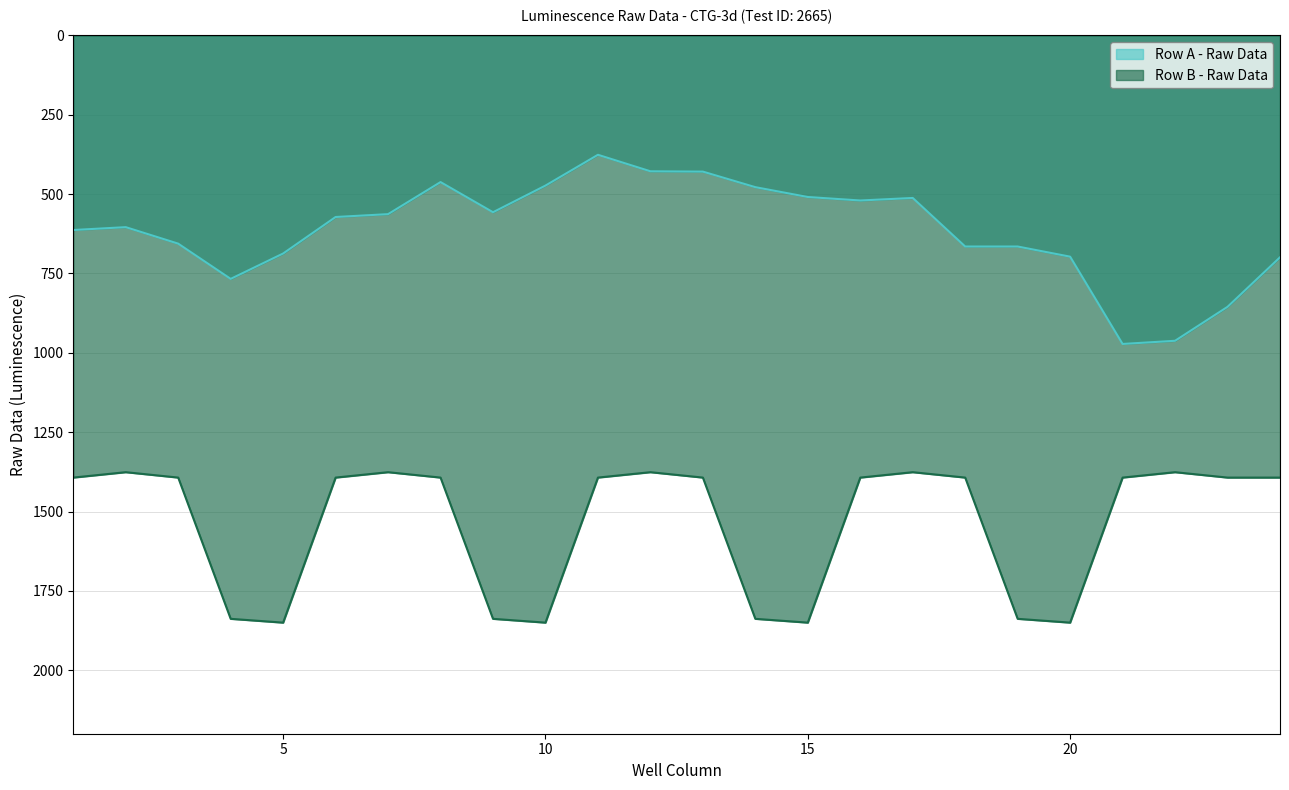

At how many categories does at least one series exceed 562?

24